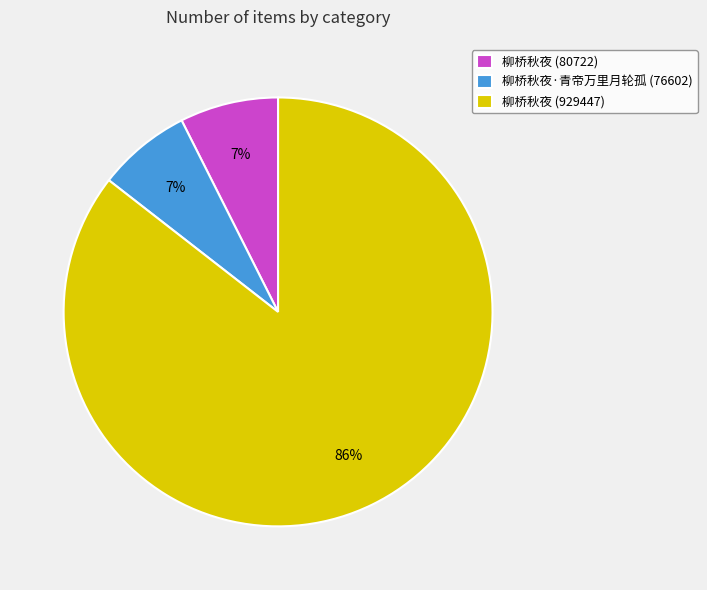

Which category has the biggest portion of the pie?

柳桥秋夜 (929447)